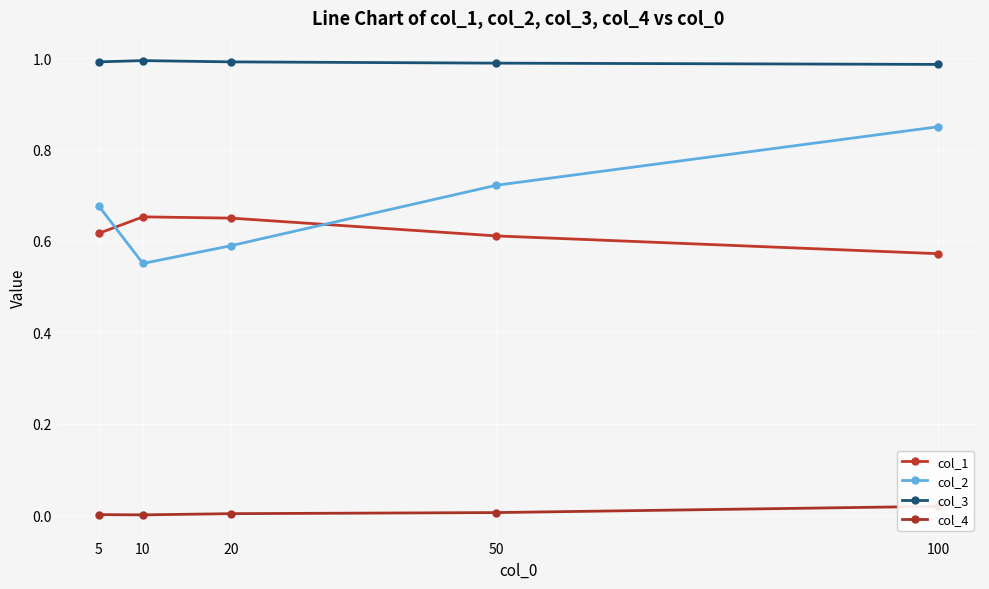

True or false: col_3 and col_1 intersect in this chart.

False